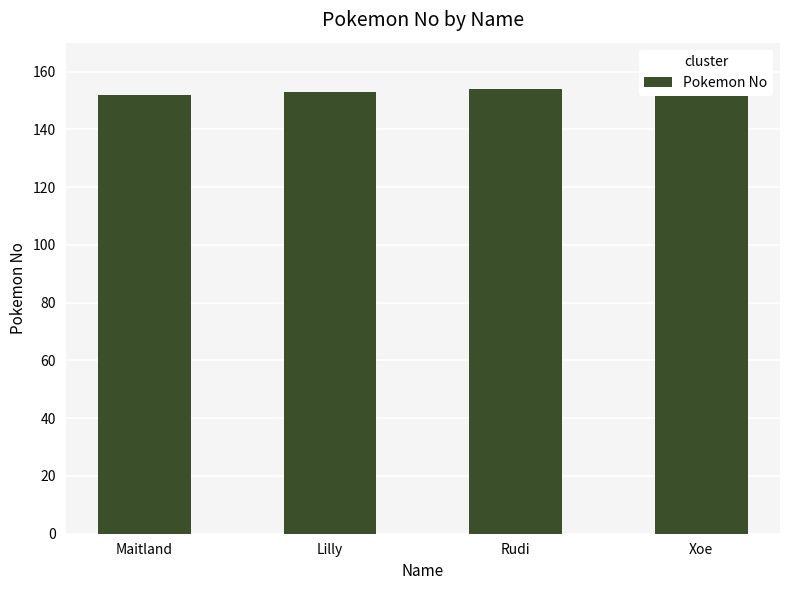

Rank the categories by value from highest to lowest.

Xoe, Rudi, Lilly, Maitland